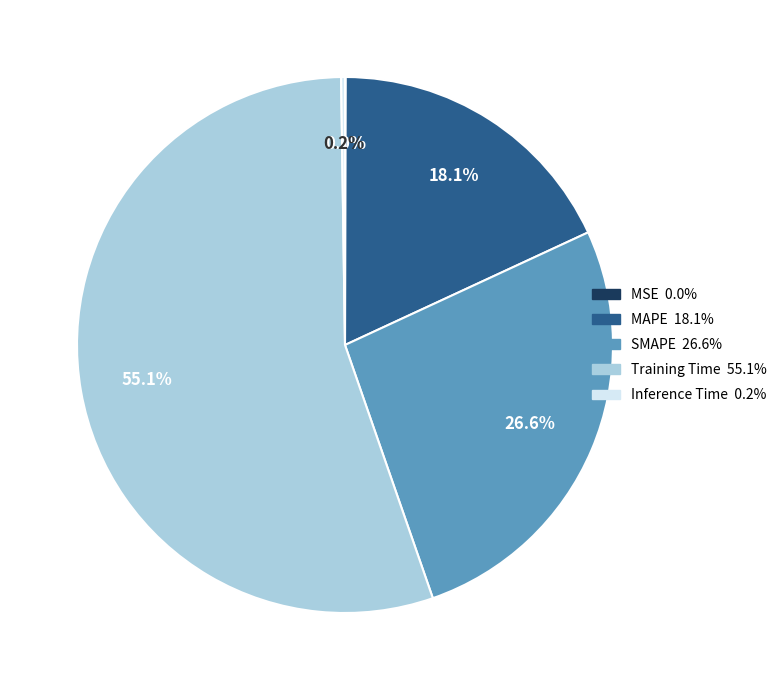

What is the largest slice in the pie chart?

Training Time